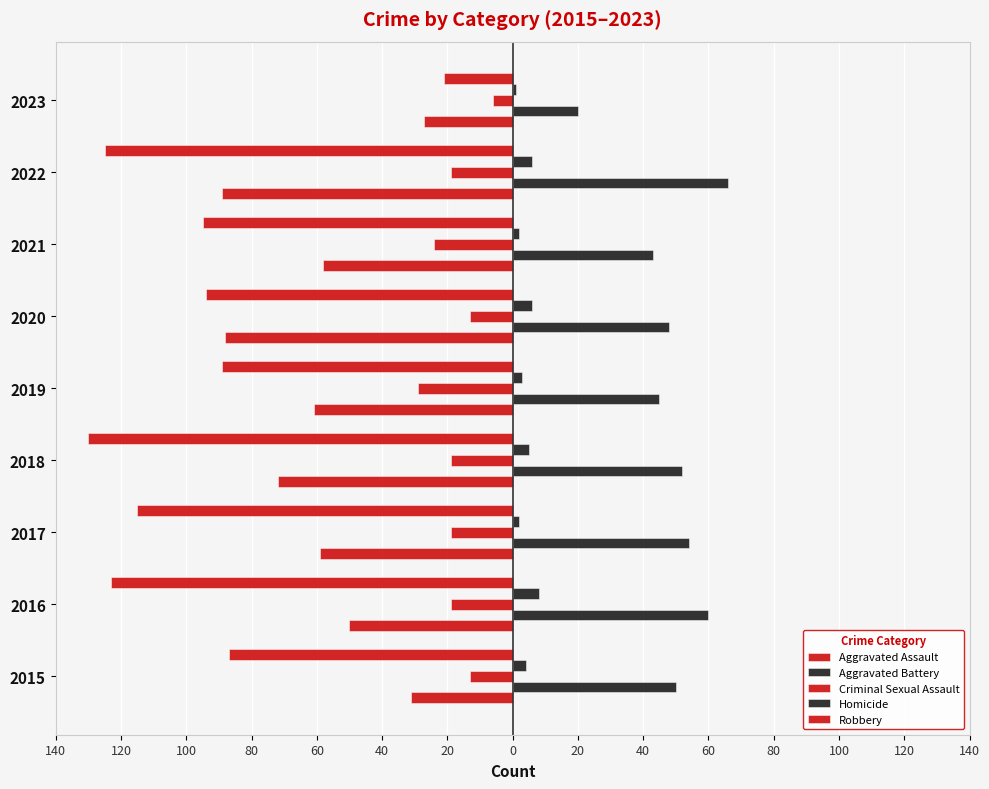

What is the maximum value shown in the chart?

66